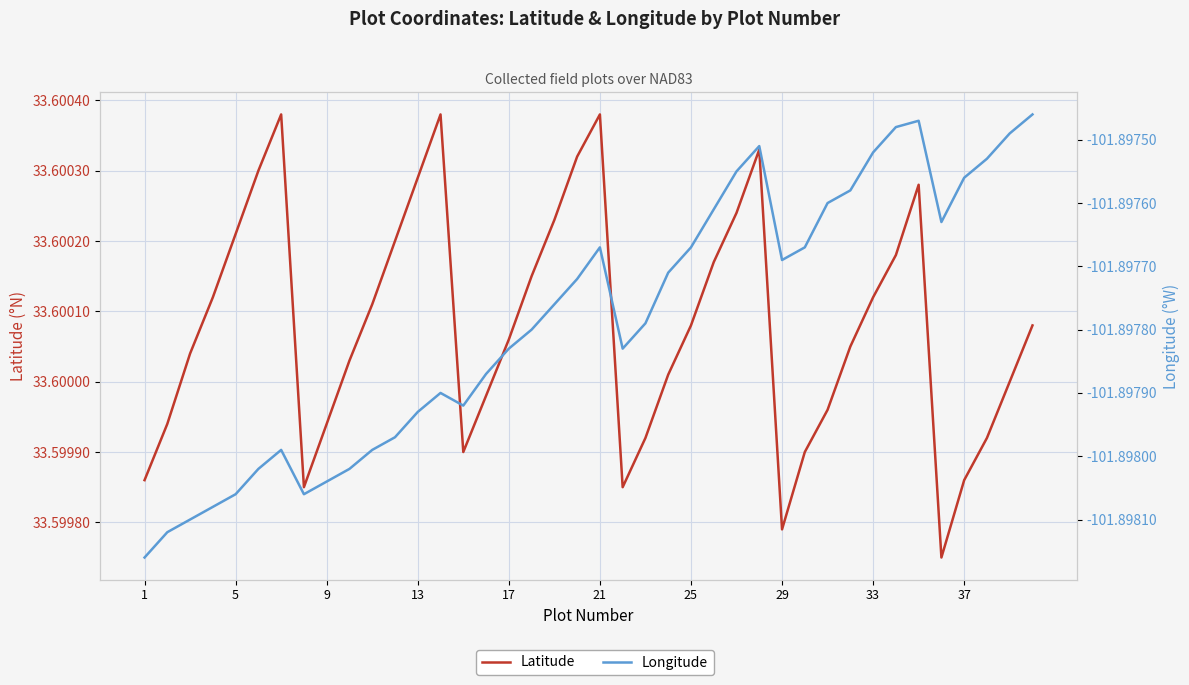

What is the average value of the Longitude series?

-101.9